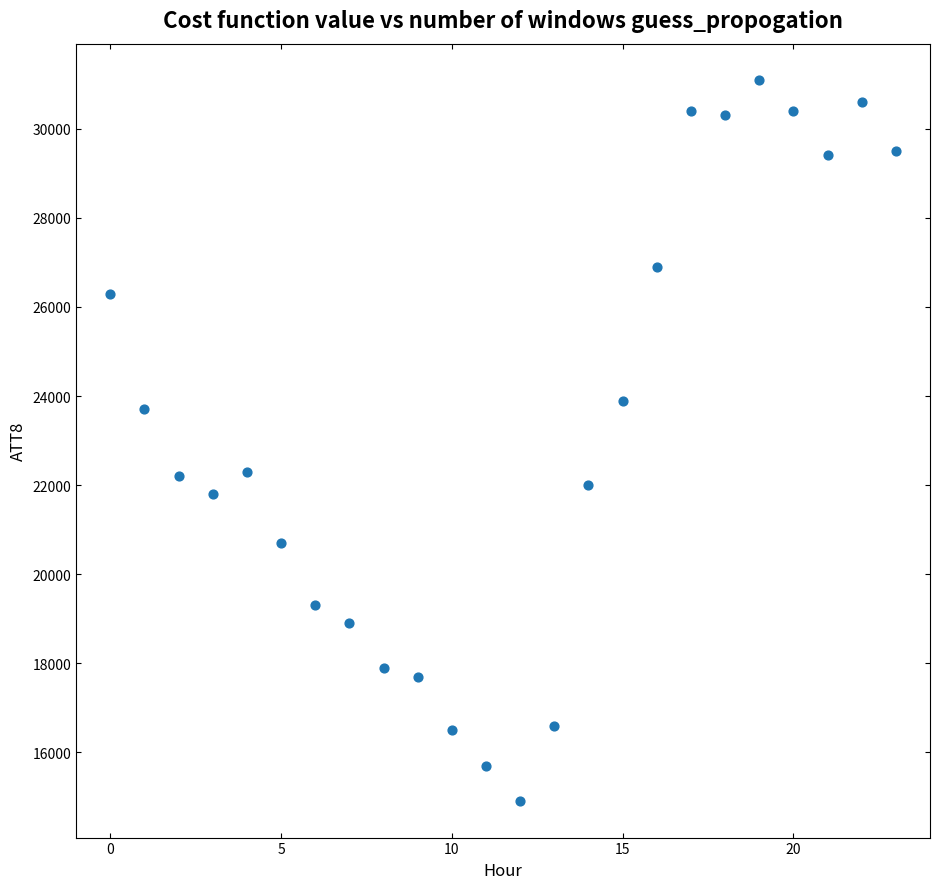

What is the range of Y values (max minus min)?

16200